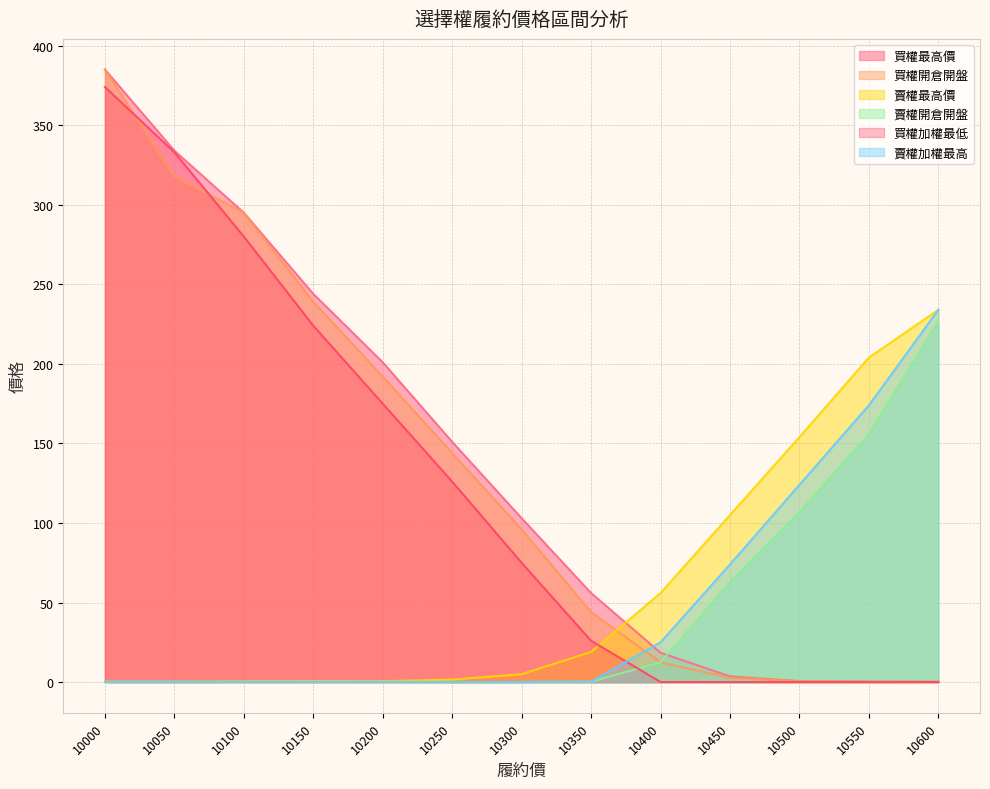

True or false: 買權最高價 and 買權加權最低 cross at least once.

False